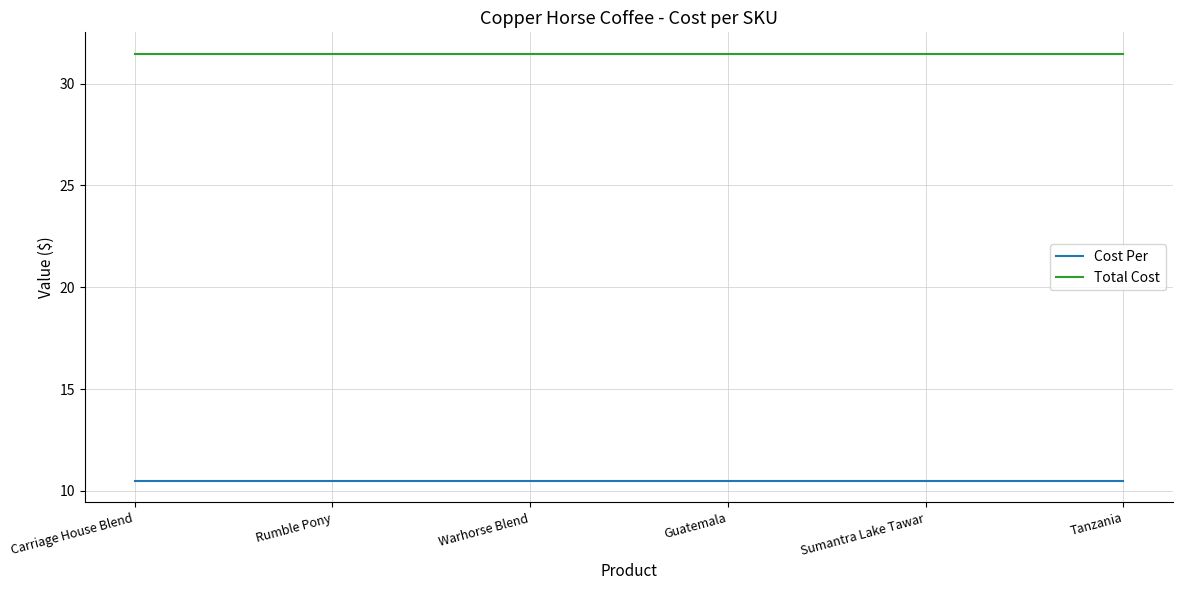

At Carriage House Blend, list the series in order from smallest to largest.

Cost Per, Total Cost